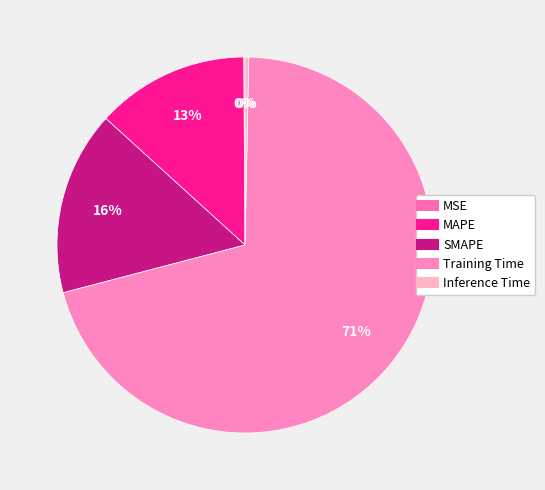

Is it true that Inference Time is 7% of the pie?

False